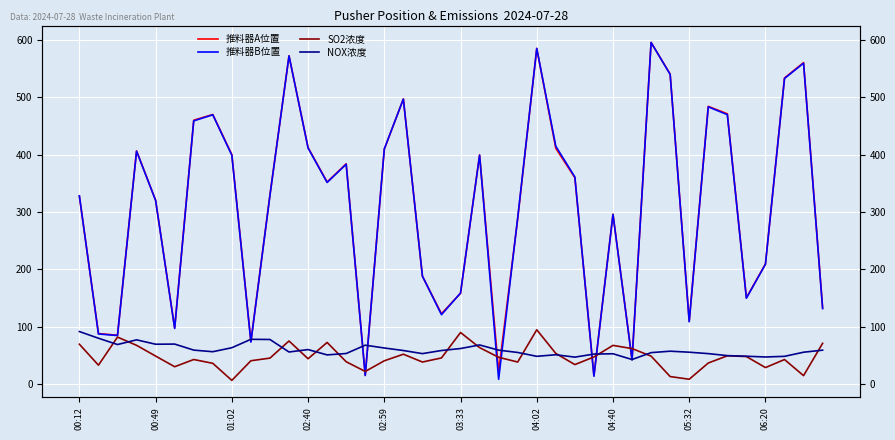

Which category has the lowest value in the SO2浓度 series?

01:02